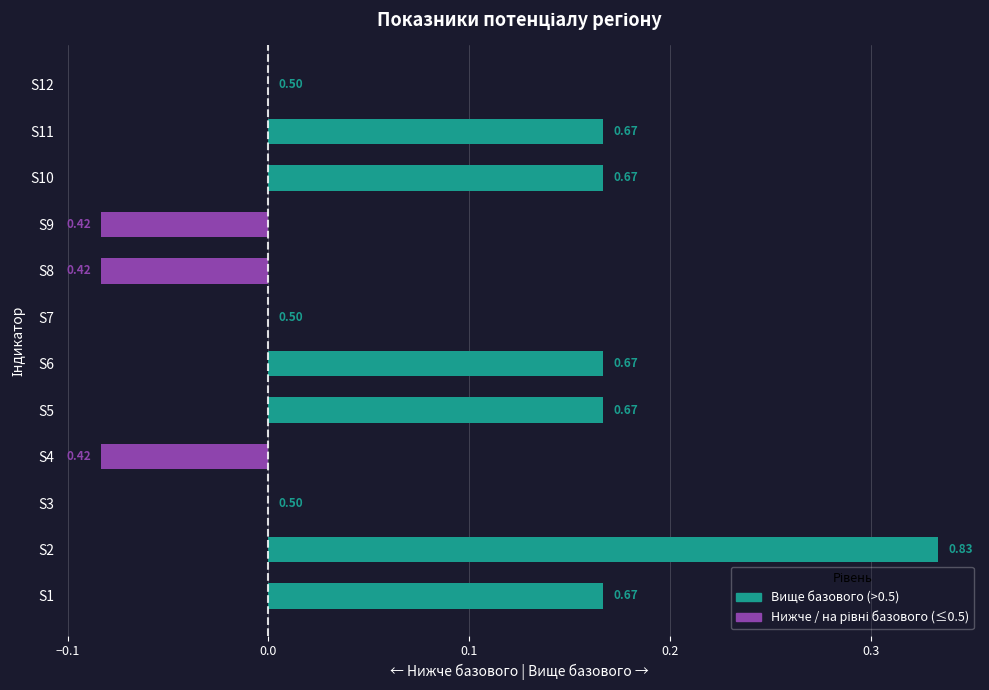

Are the bars horizontal?

Yes